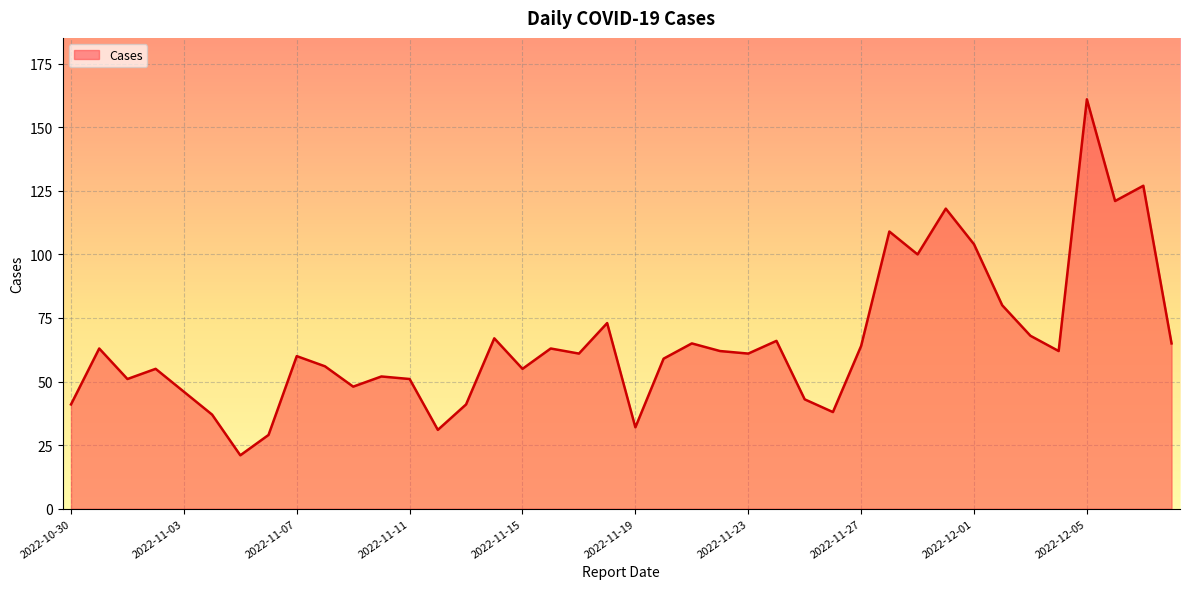

What is the minimum value shown in the chart?

21